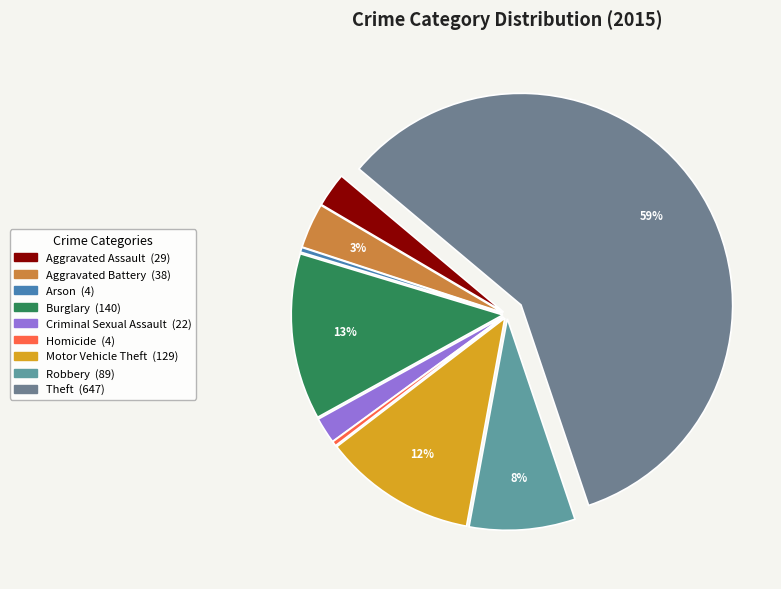

Approximately how many times larger is the value at Motor Vehicle Theft compared to Aggravated Assault?

4.4